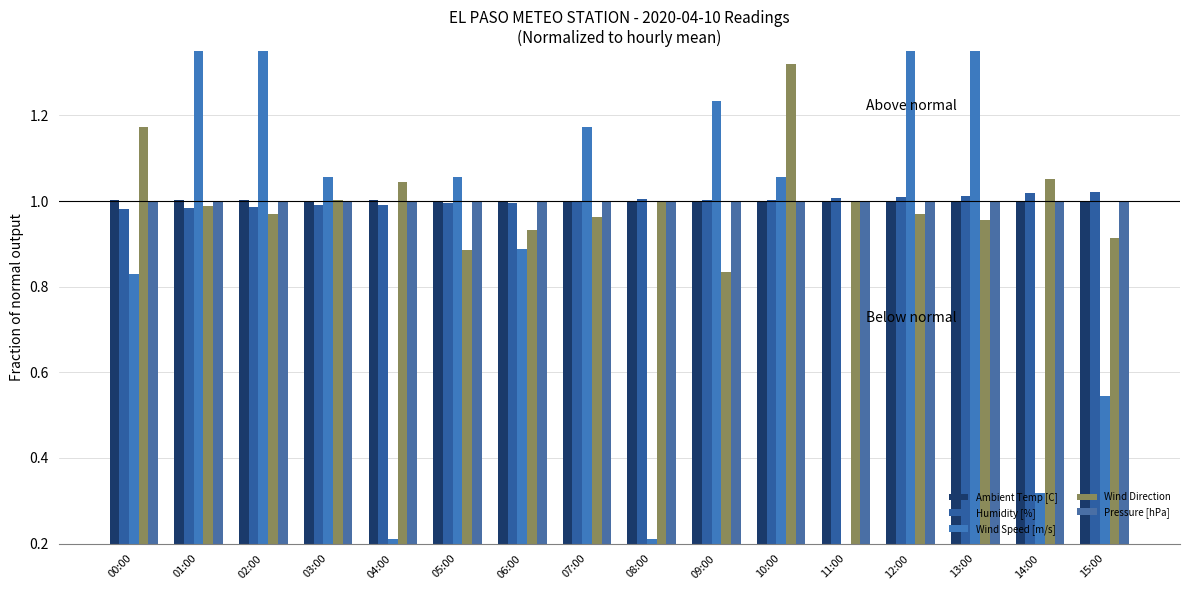

At which category does the chart reach its minimum across all series?

11:00